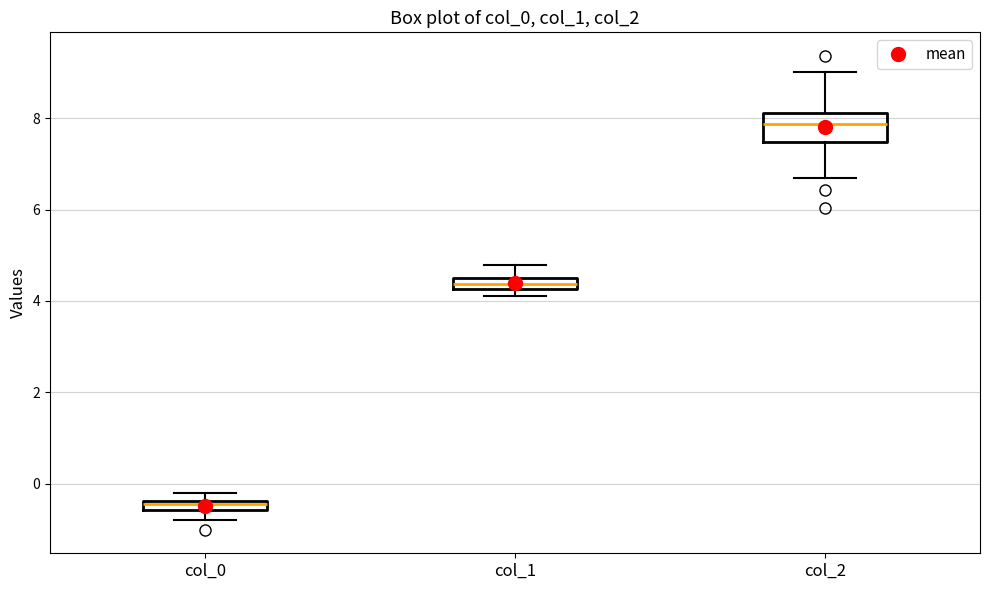

Where is the upper edge of the box for col_0 on the y-axis? The values are not printed on the chart, so give them approximately, as read against the axis.

-0.4